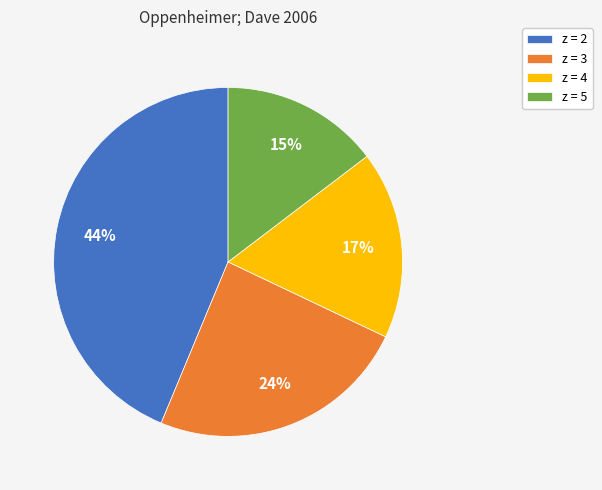

Is there a majority slice in this chart?

No